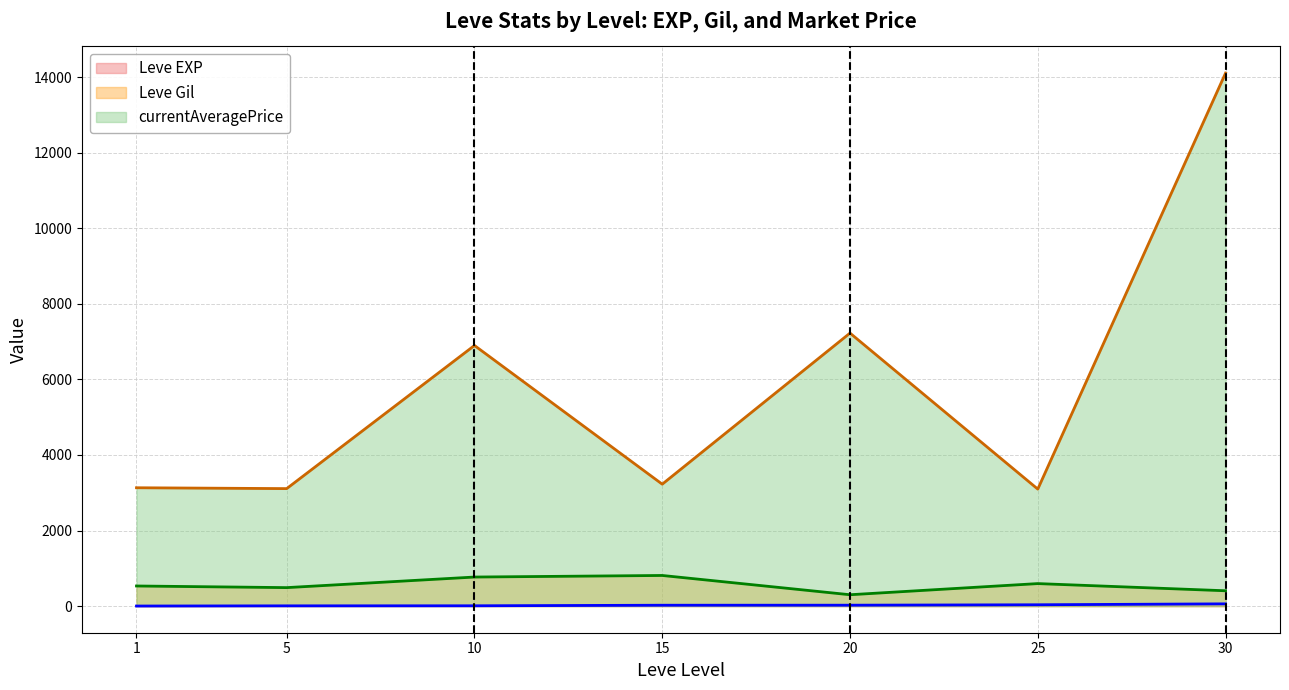

True or false: Leve Gil has a value of 766 at 5.

False